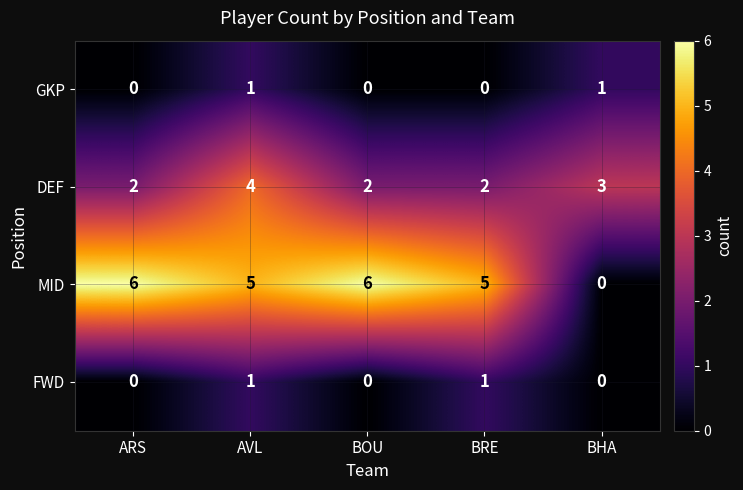

Count the GKP values in the range 0 to 1.

5